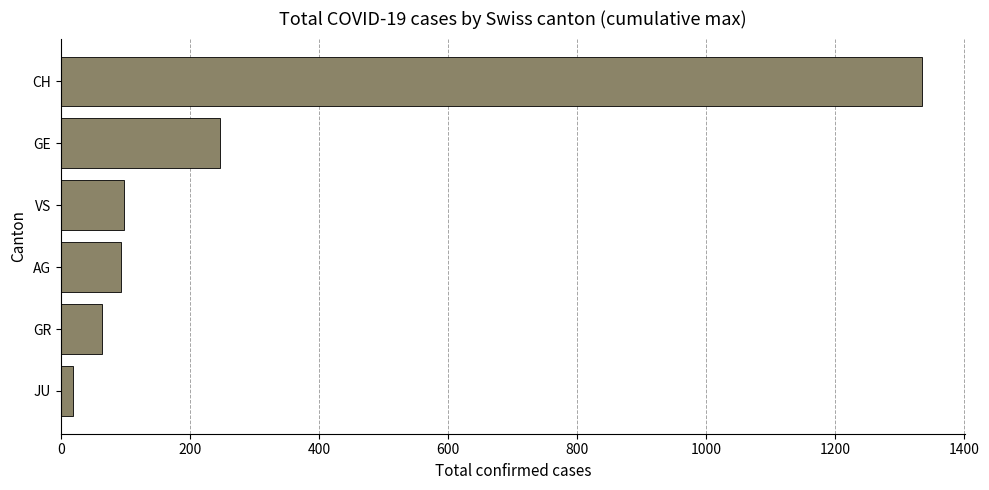

Which has a higher value, AG or CH?

CH